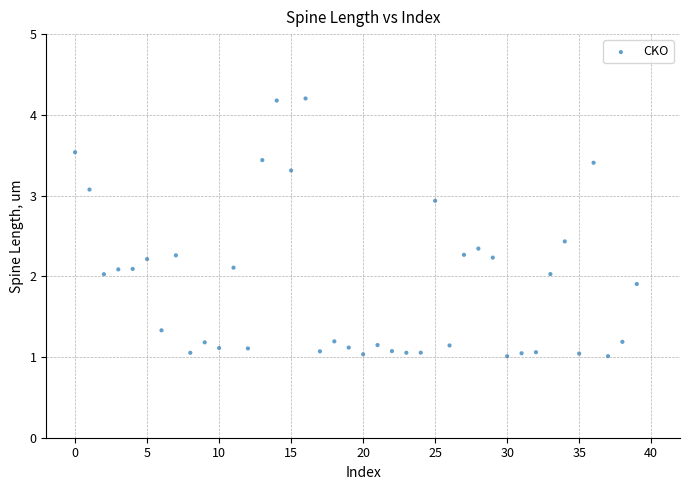

How many data points are displayed?

40